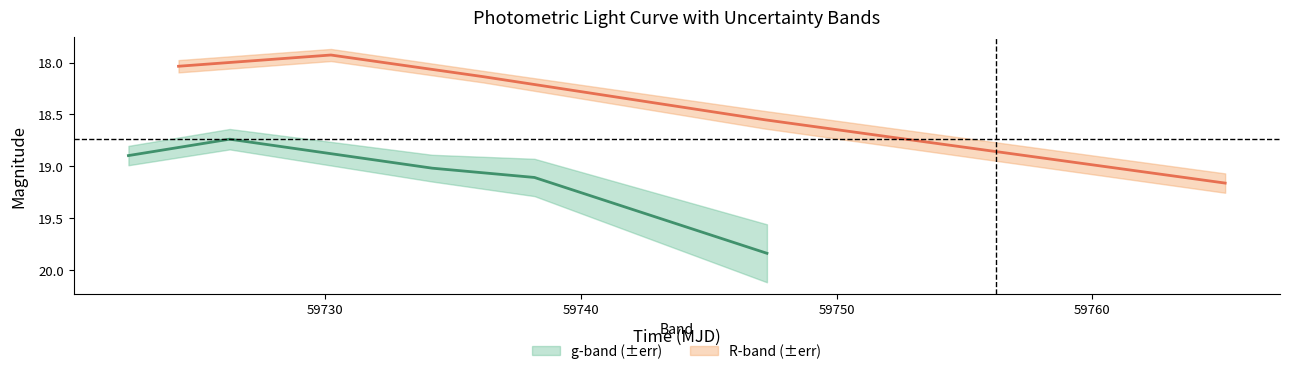

How many interior local valleys does the R series have?

1